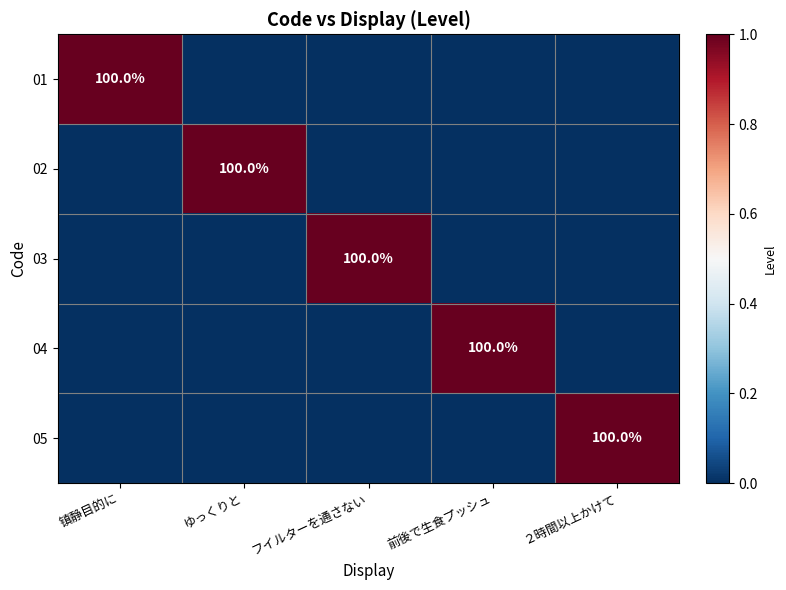

Read the 04 value at 前後で生食プッシュ.

1